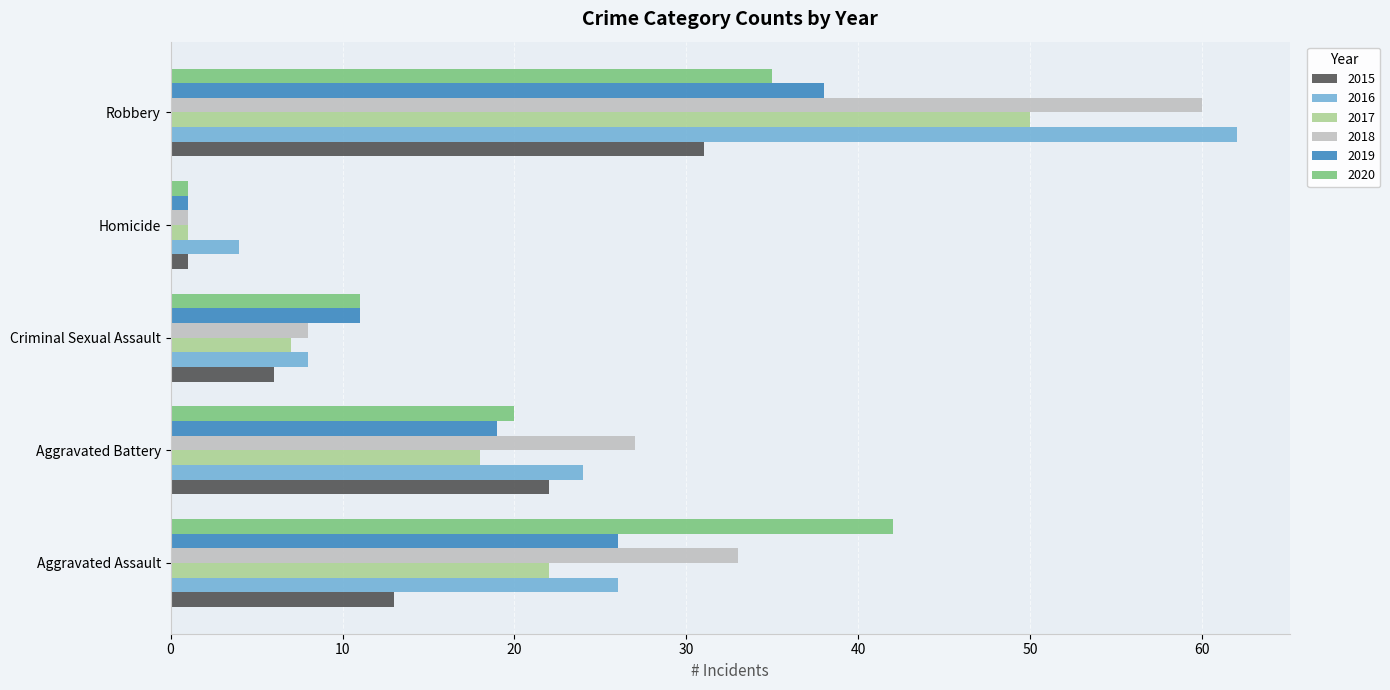

The value of 2020 at Criminal Sexual Assault is 11. True or false?

True